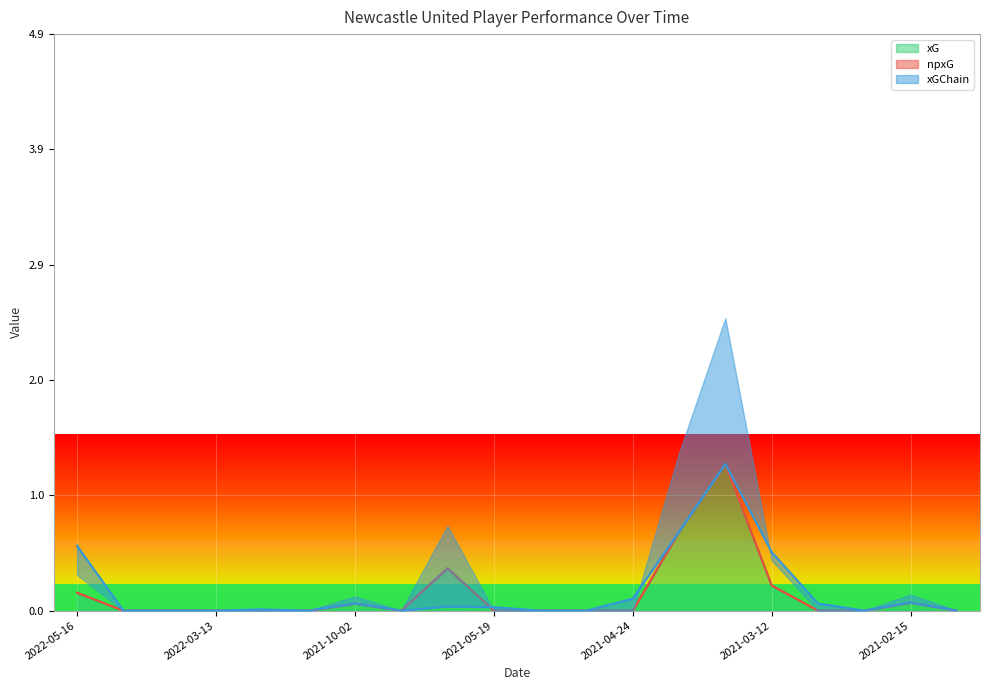

Where is the first local minimum for npxG?

2021-09-25